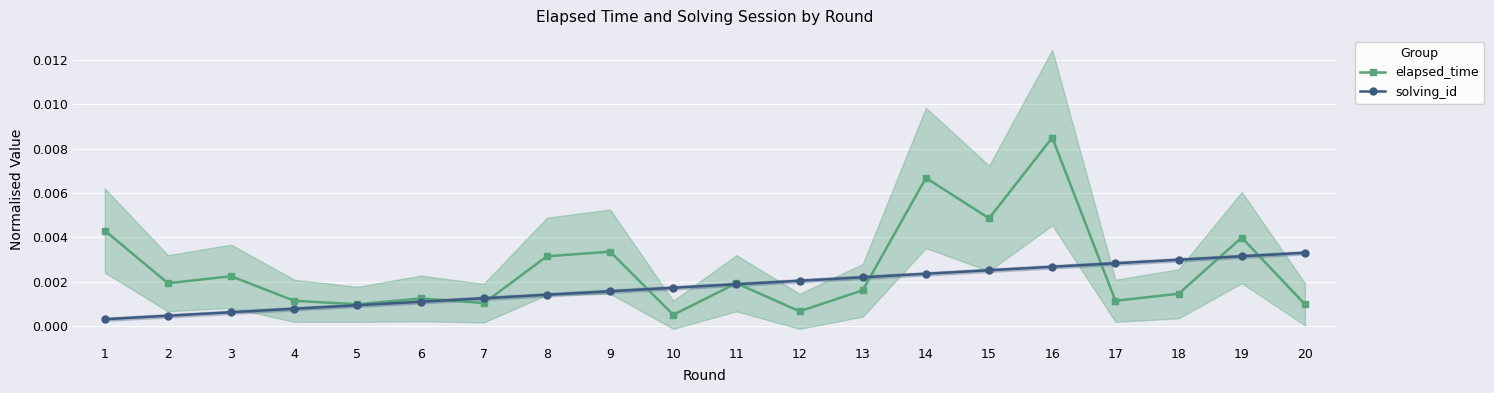

What are all the series names shown in the legend?

elapsed_time, solving_id